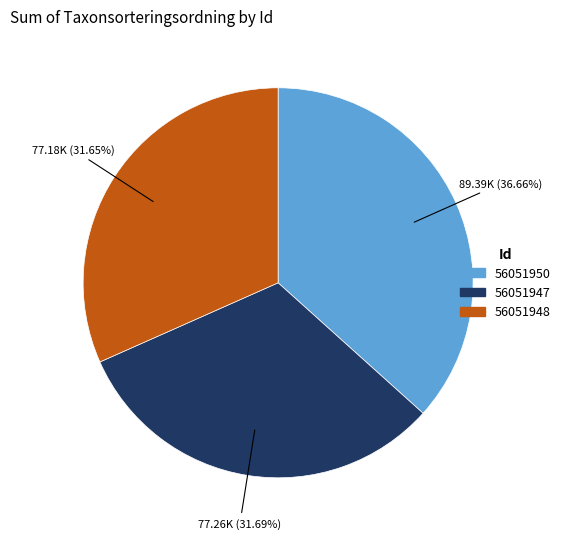

Does any single category account for the majority?

No